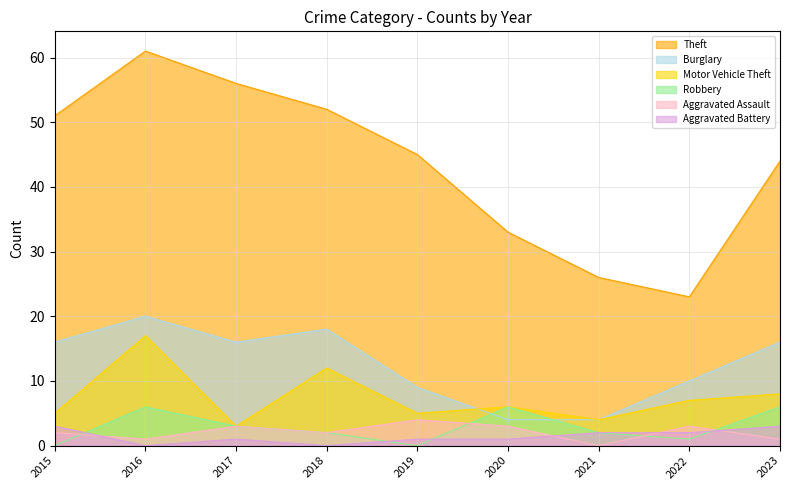

True or false: Motor Vehicle Theft has a value of 8 at 2020.

False